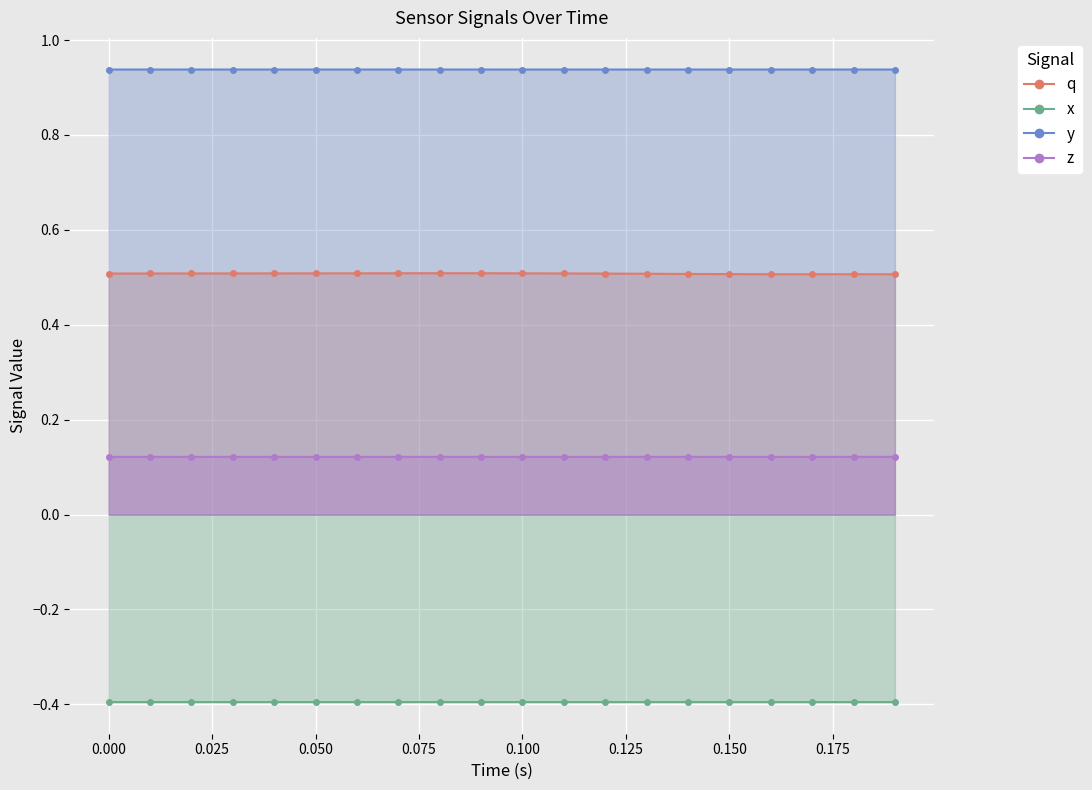

Reading left to right, transcribe all the data shown in this chart.

q: 0.5	0.5	0.5	0.5	0.5	0.5	0.5	0.5	0.5	0.5	0.5	0.5	0.5	0.5	0.5	0.5	0.5	0.5	0.5	0.5
x: -0.4	-0.4	-0.4	-0.4	-0.4	-0.4	-0.4	-0.4	-0.4	-0.4	-0.4	-0.4	-0.4	-0.4	-0.4	-0.4	-0.4	-0.4	-0.4	-0.4
y: 0.9	0.9	0.9	0.9	0.9	0.9	0.9	0.9	0.9	0.9	0.9	0.9	0.9	0.9	0.9	0.9	0.9	0.9	0.9	0.9
z: 0.1	0.1	0.1	0.1	0.1	0.1	0.1	0.1	0.1	0.1	0.1	0.1	0.1	0.1	0.1	0.1	0.1	0.1	0.1	0.1